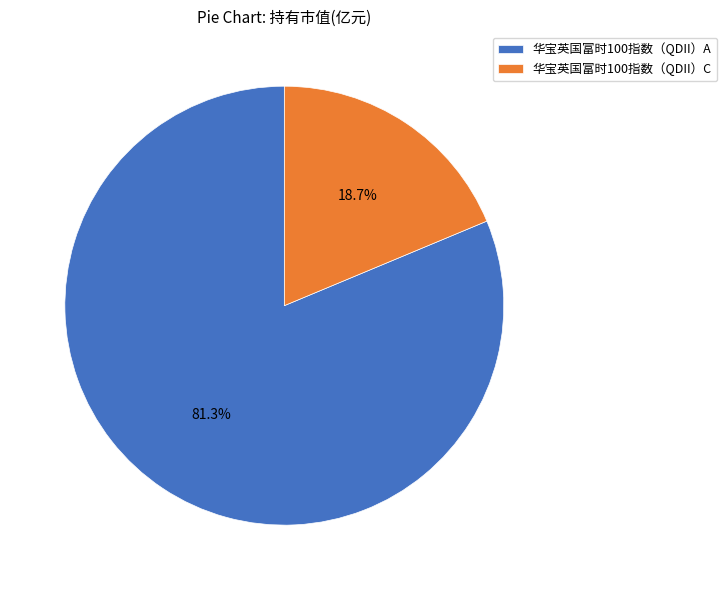

Rank the categories by value from lowest to highest.

华宝英国富时100指数（QDII）C, 华宝英国富时100指数（QDII）A